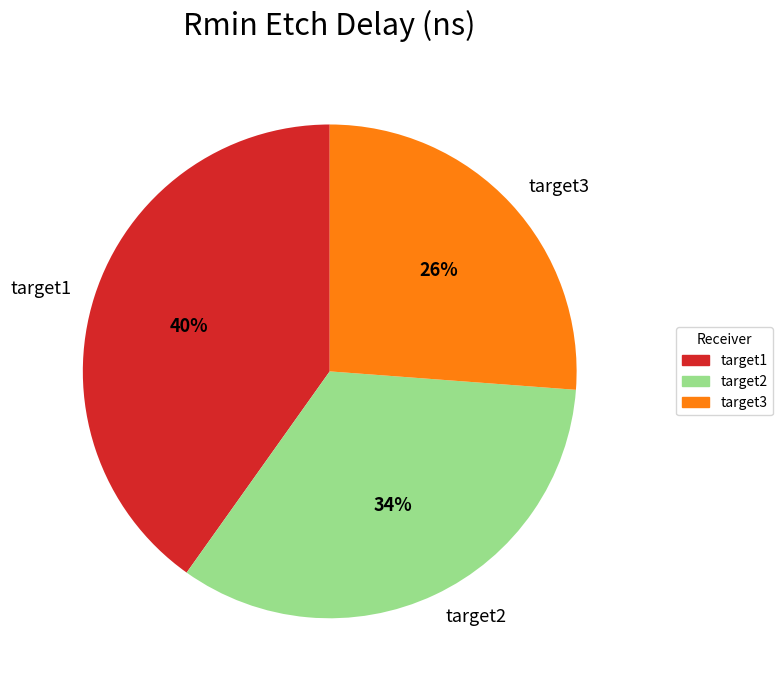

True or false: target2 accounts for 45% of the total.

False